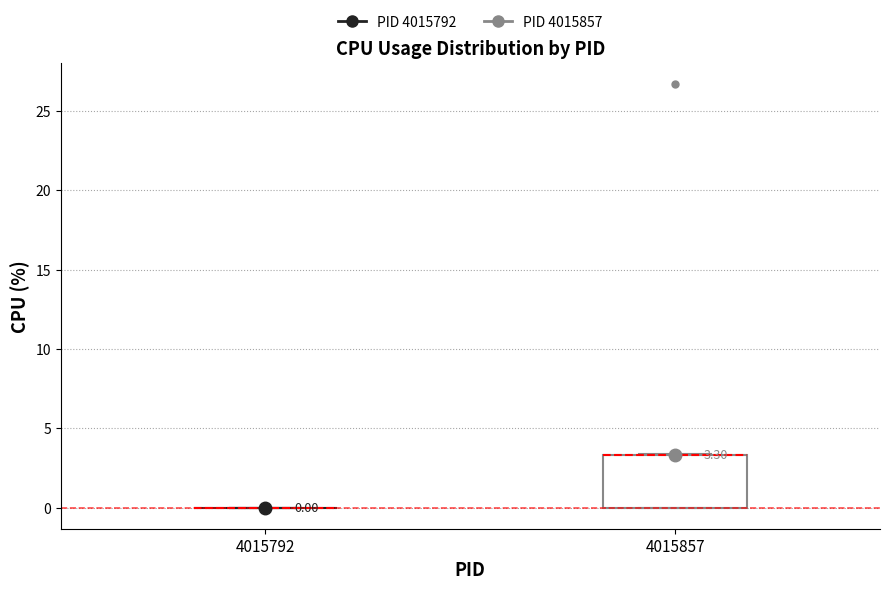

Comparing the boxes themselves (not the whiskers), which one is the tallest?

4015857